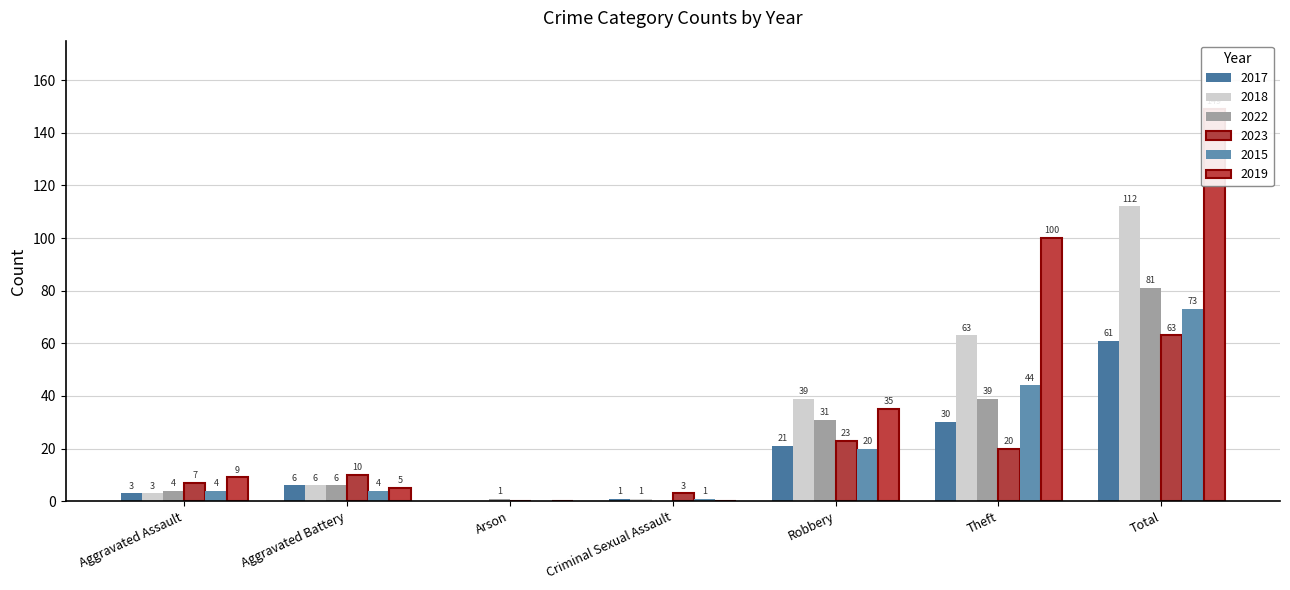

What position from the left is Arson?

3